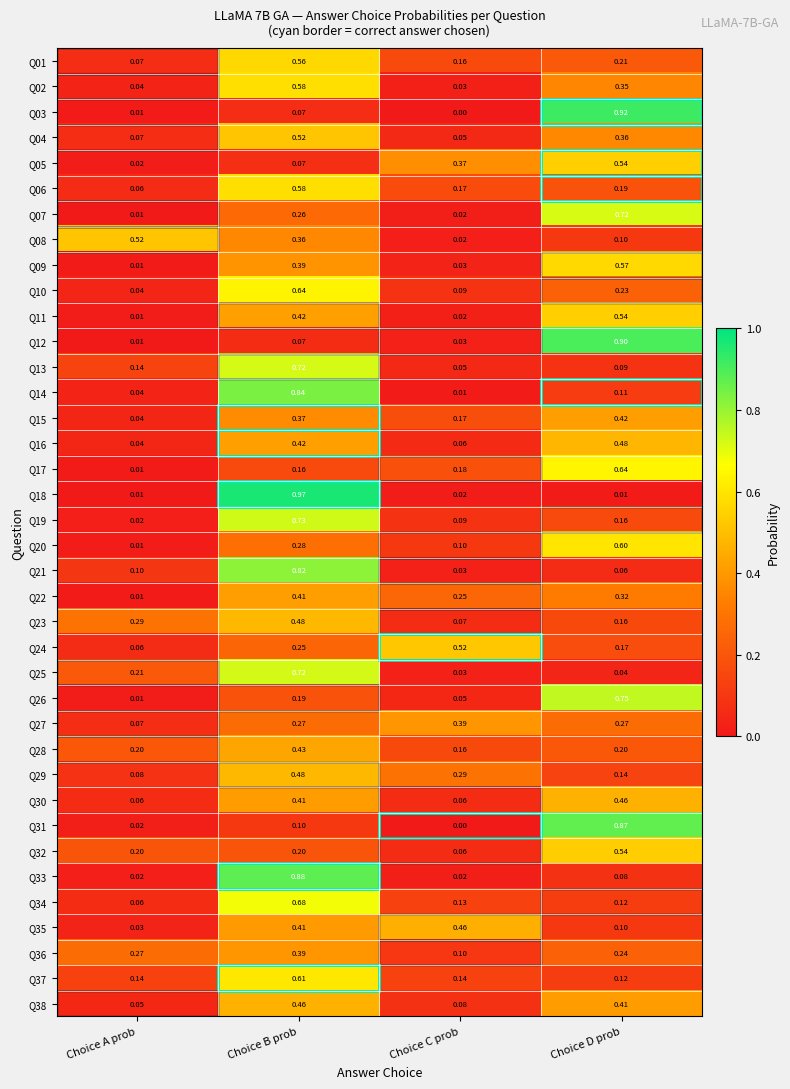

At how many categories does at least one series exceed 0?

4